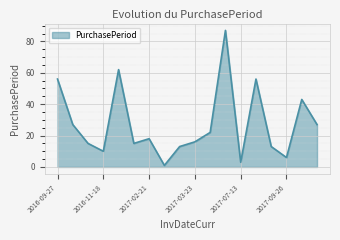

What is the greatest value displayed?

87